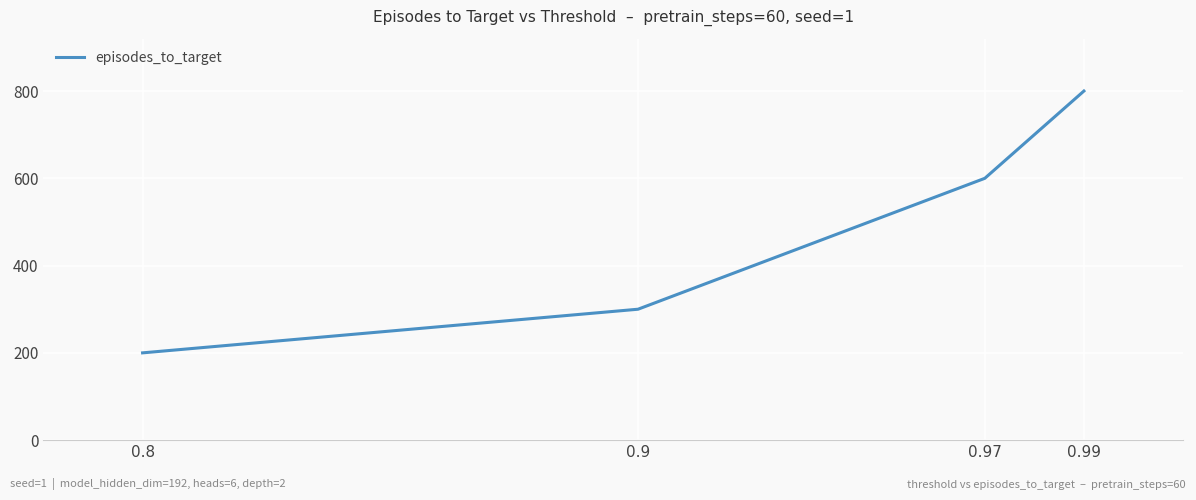

What is the difference between the second highest and second lowest values?

300